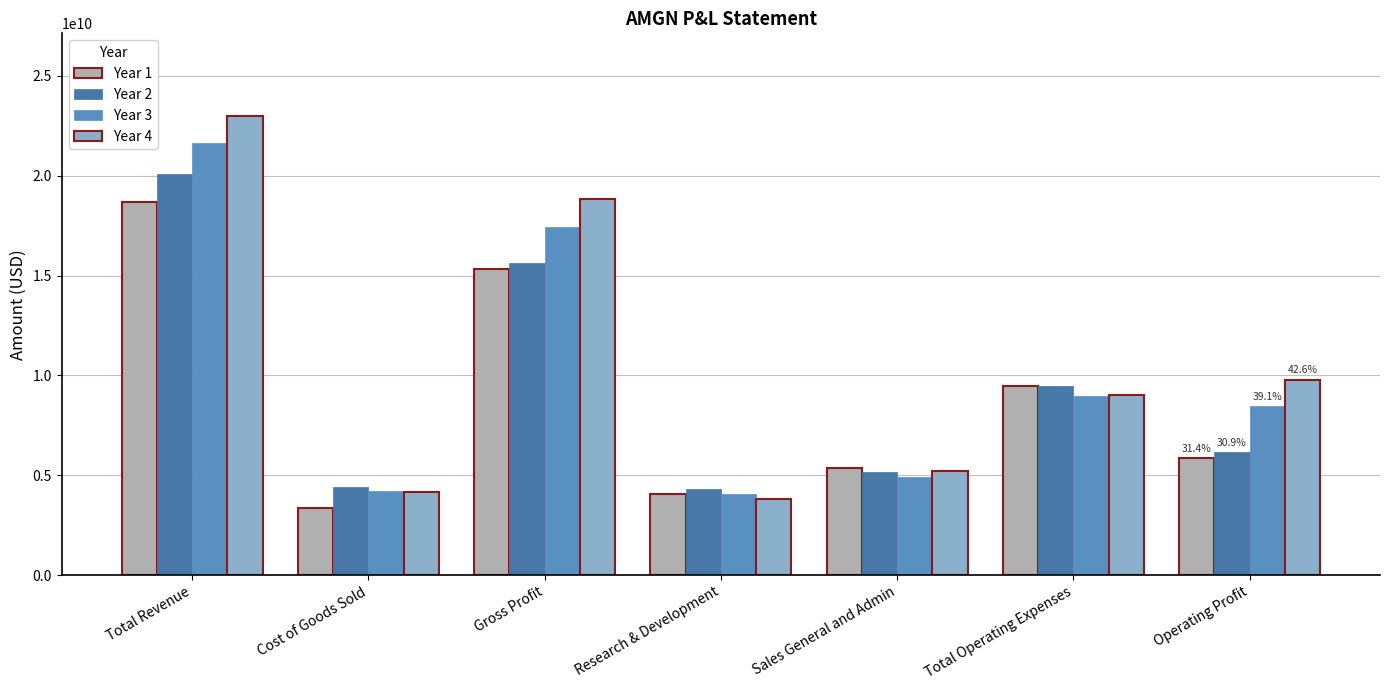

What is the approximate value of Year 1 at Gross Profit, to the nearest 10?

15330000000